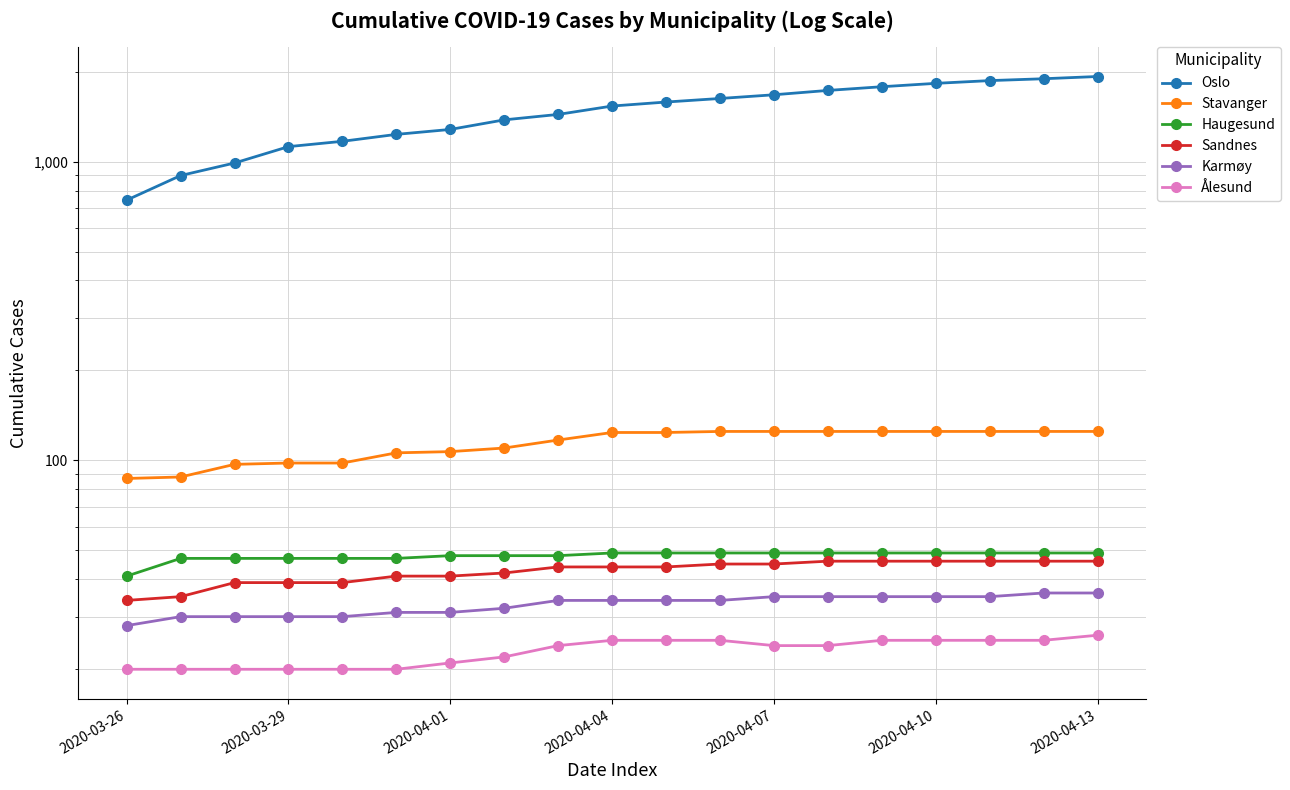

Which series has the largest total across all categories?

Oslo